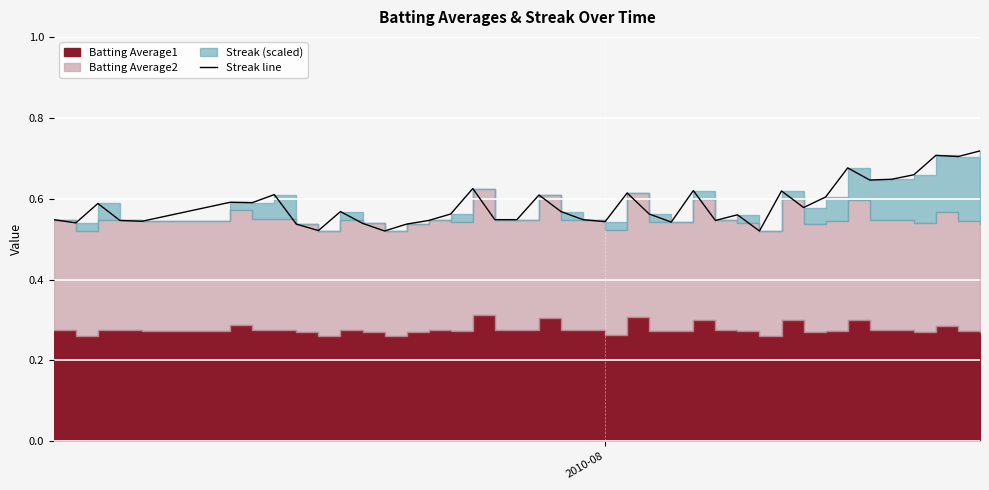

Reading left to right, extract all data points from this chart.

0.5	0.5	0.6	0.5	0.5	0.6	0.6	0.6	0.5	0.5	0.6	0.5	0.5	0.5	0.5	0.6	0.6	0.5	0.5	0.6	0.6	0.5	0.5	0.6	0.6	0.5	0.6	0.5	0.6	0.5	0.6	0.6	0.6	0.7	0.6	0.6	0.7	0.7	0.7	0.7